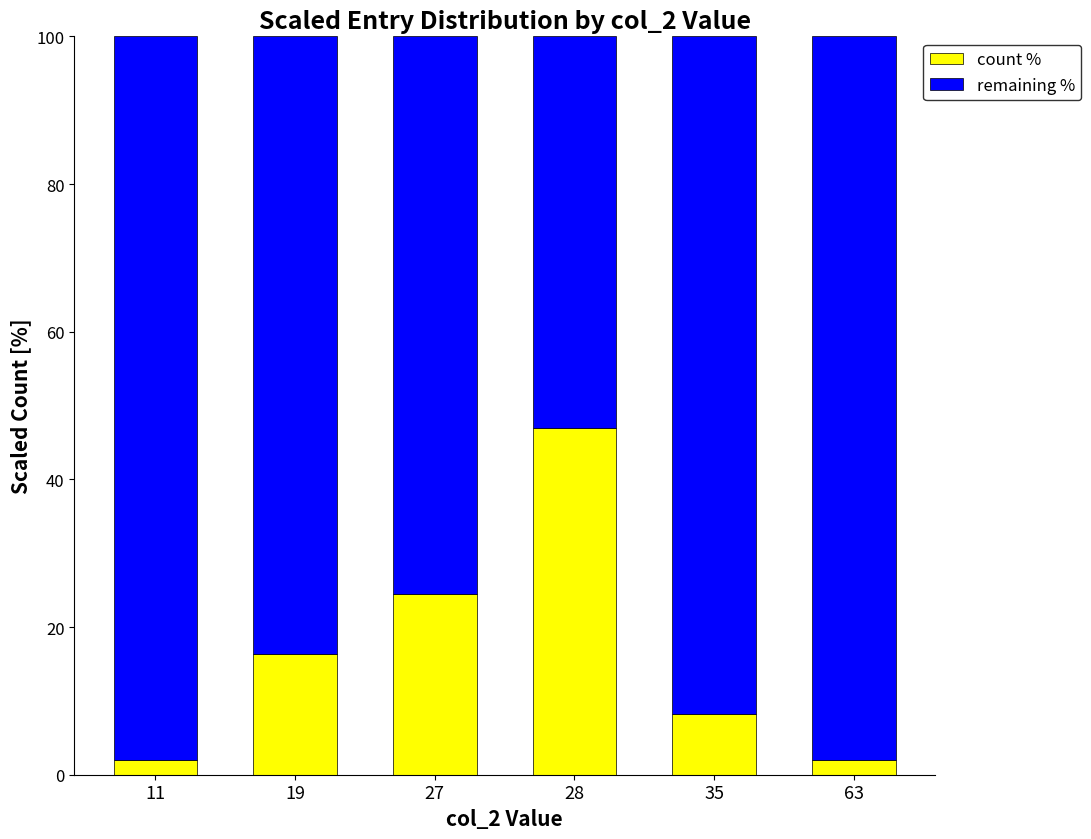

What is the minimum value for count %?

2.0